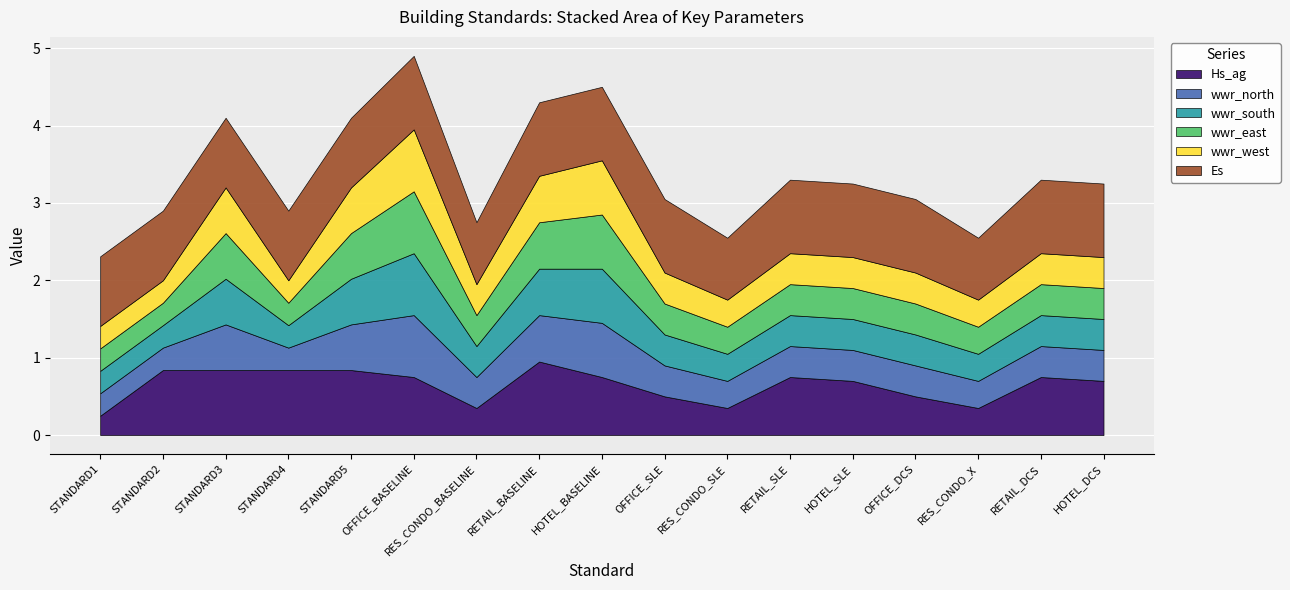

True or false: wwr_south and wwr_north cross at least once.

False